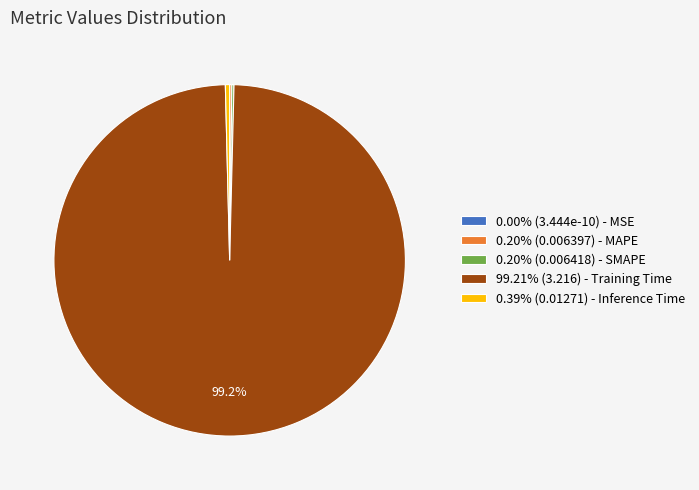

Does 99.21% (3.216) - Training Time represent more than half of the total?

Yes